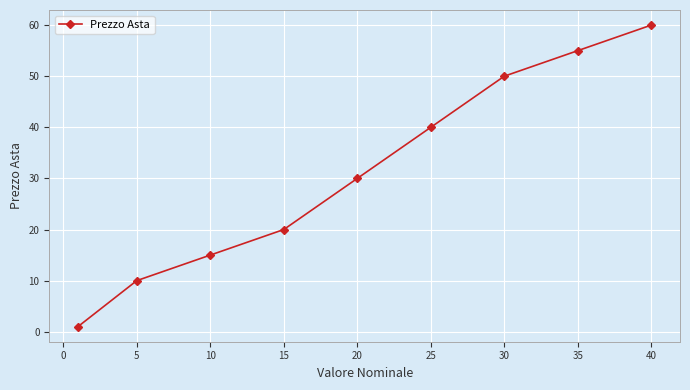

How many lines are shown in the chart?

1